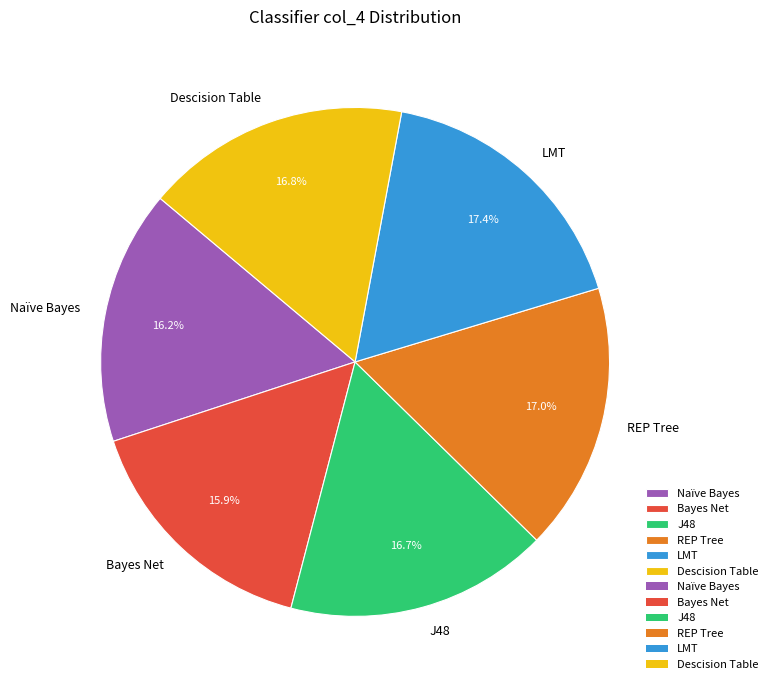

Is there a majority slice in this chart?

No